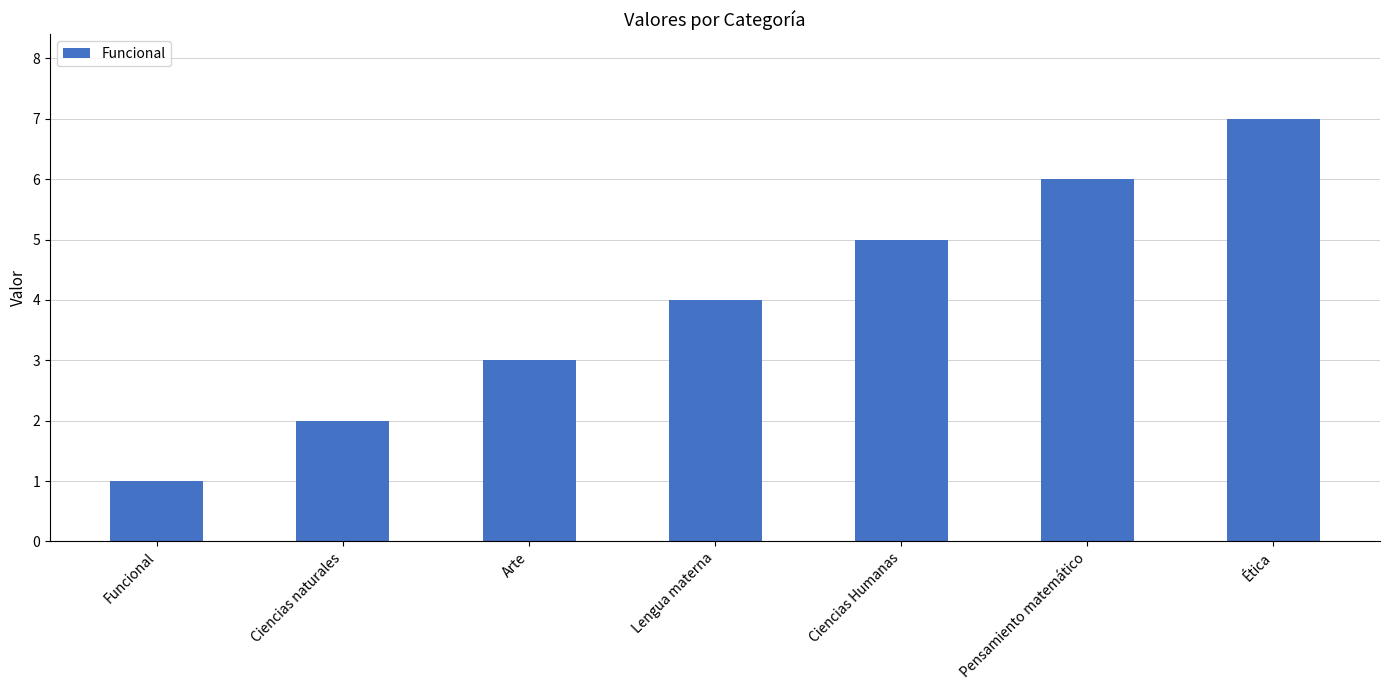

What is the sum of the values at Ciencias naturales and Pensamiento matemático?

8